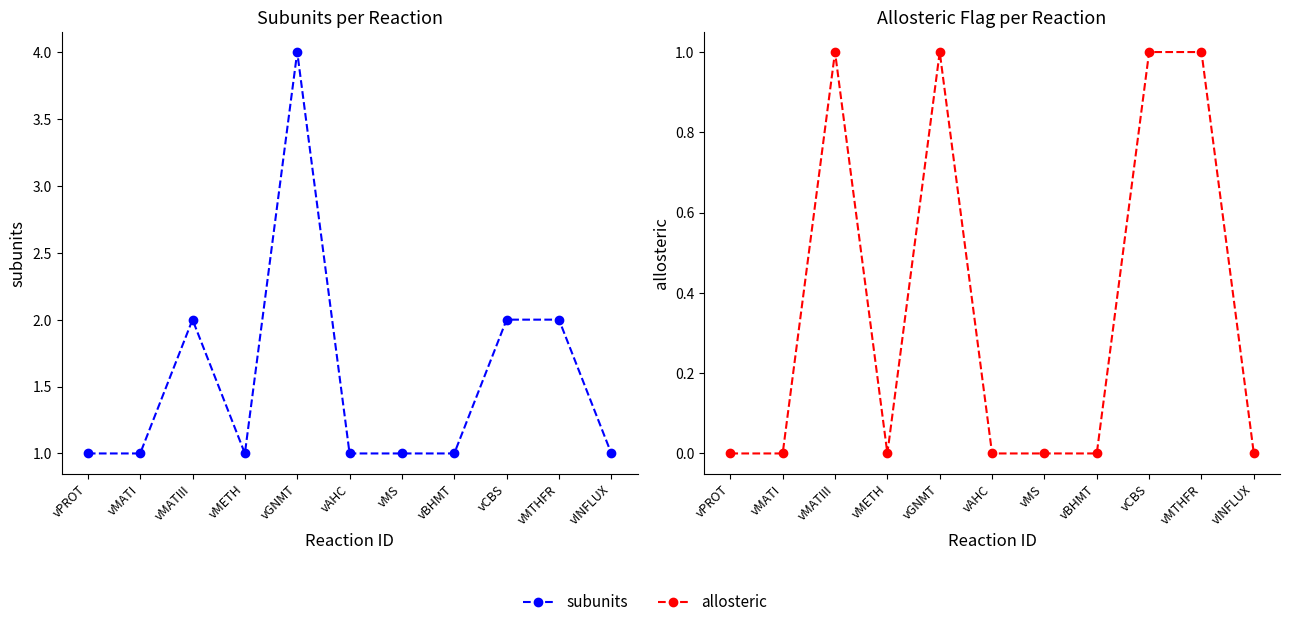

Rank the categories by allosteric value from highest to lowest.

vMATIII, vGNMT, vCBS, vMTHFR, vPROT, vMATI, vMETH, vAHC, vMS, vBHMT, vINFLUX